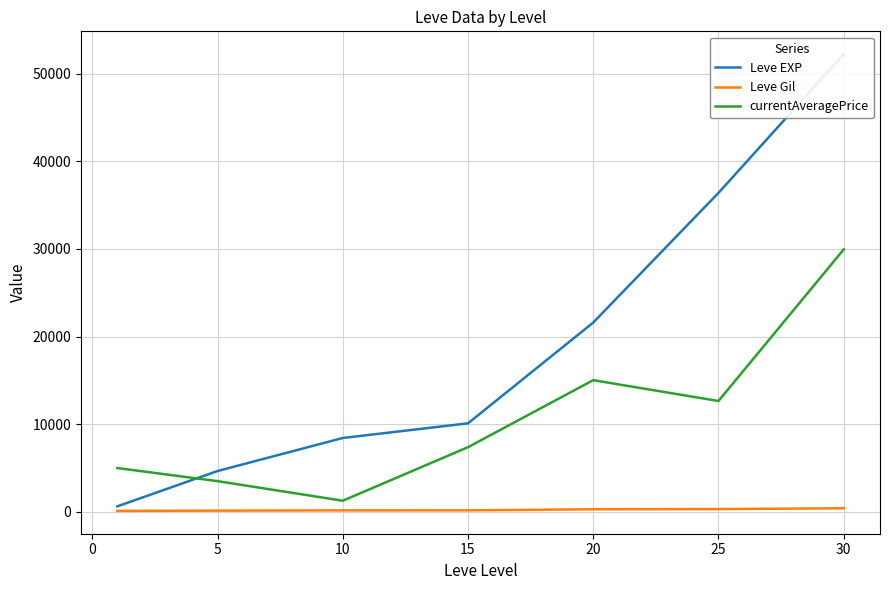

True or false: currentAveragePrice has more than 1 points higher than both neighbors.

False